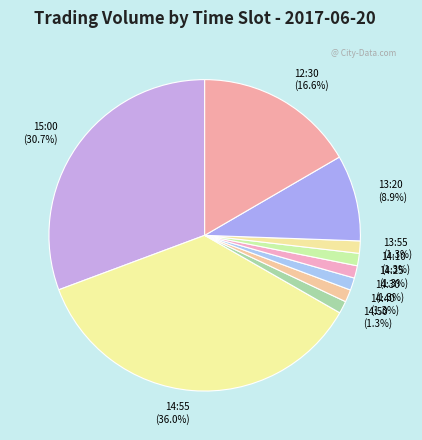

Is 14:30 (1.3%) the majority of the pie?

No